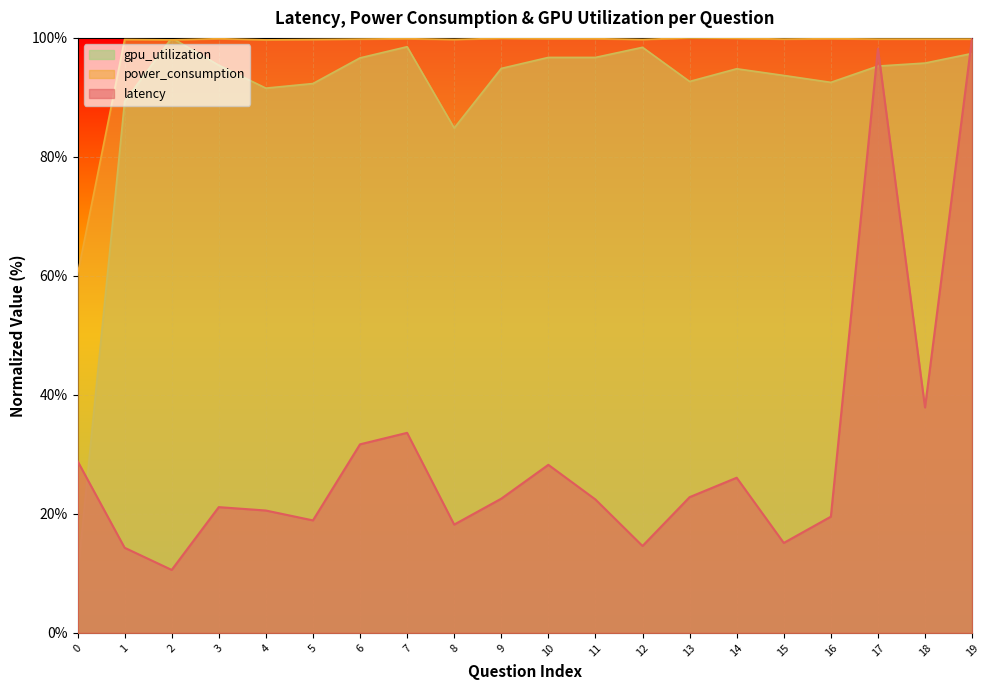

Is the value of latency at 6 greater than the value of power_consumption at 4?

No